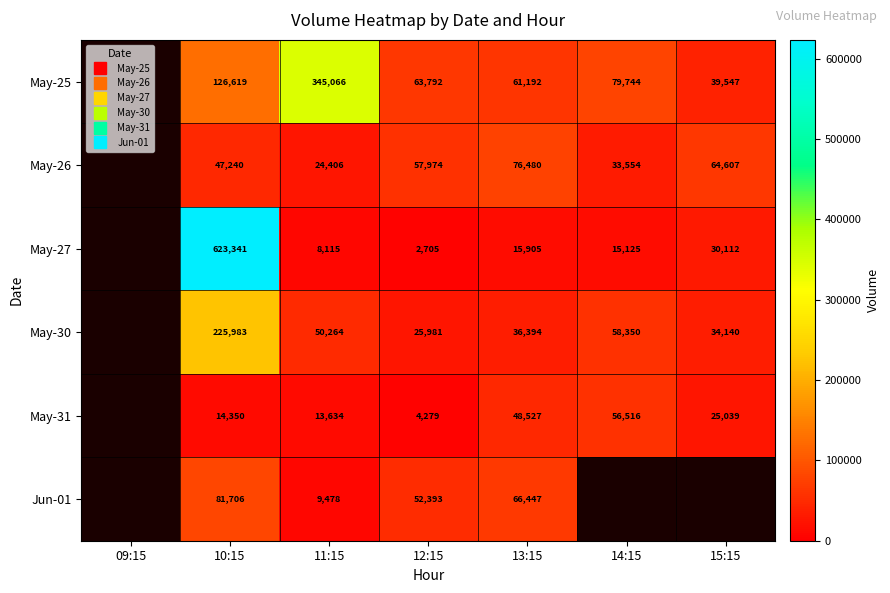

True or false: May-25 has a value of 137870.6 at 14:15.

False